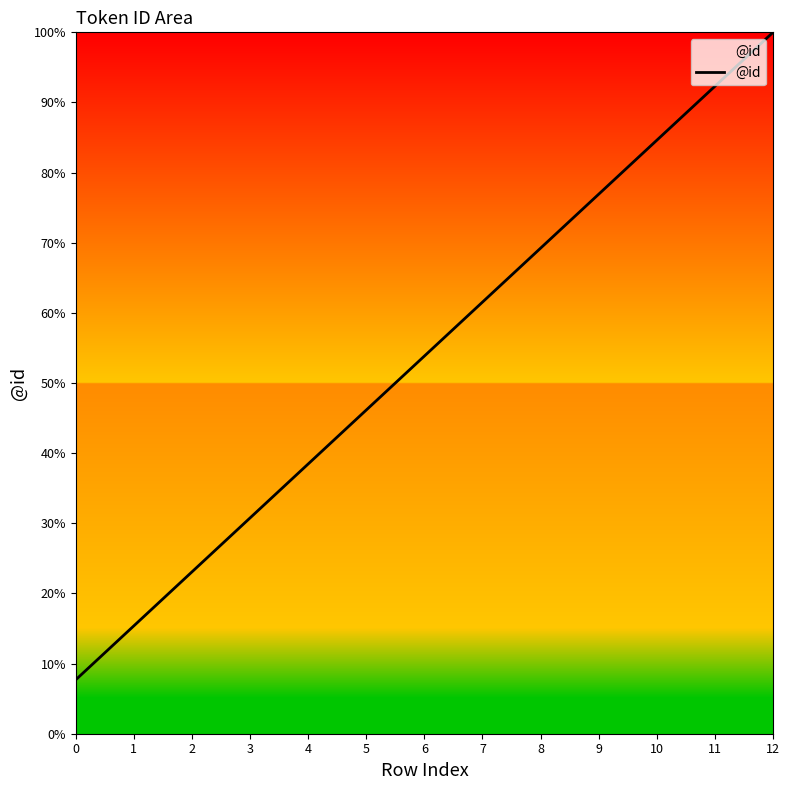

Does the chart display data point markers on the line(s)?

No